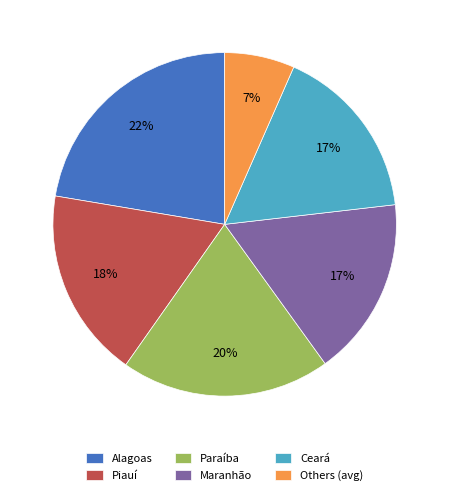

Do Others (avg) and Paraíba together represent more than half of the pie?

No